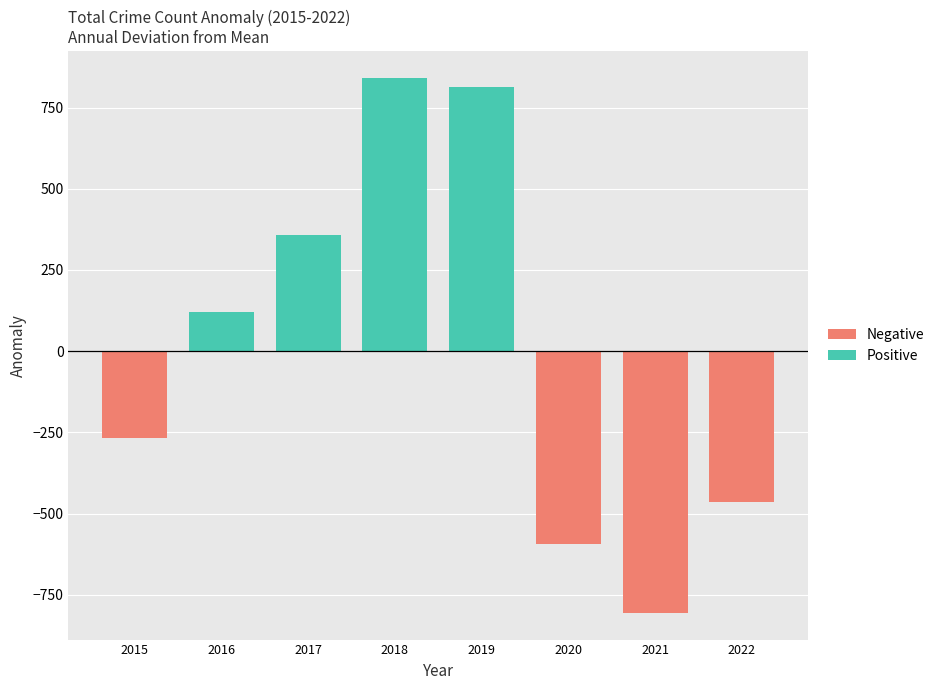

Reading left to right, what are all the values shown in this chart?

Negative: -267.6	0.0	0.0	0.0	0.0	-592.6	-805.6	-464.6
Positive: 0.0	119.4	356.4	841.4	813.4	0.0	0.0	0.0